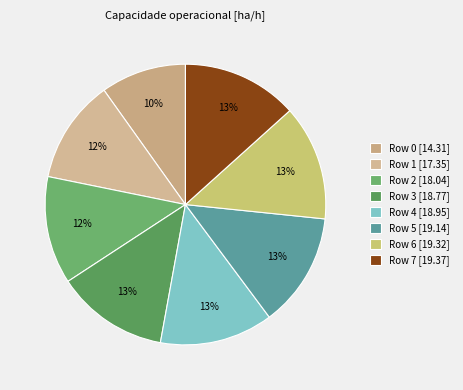

Is there a majority slice in this chart?

No